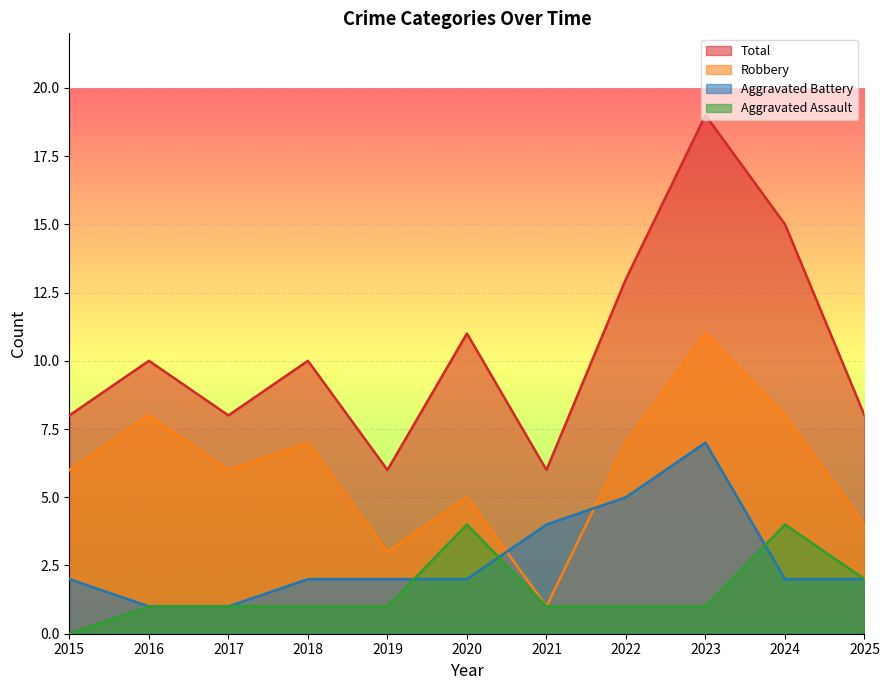

True or false: Total has a value of 10 at 2019.

False